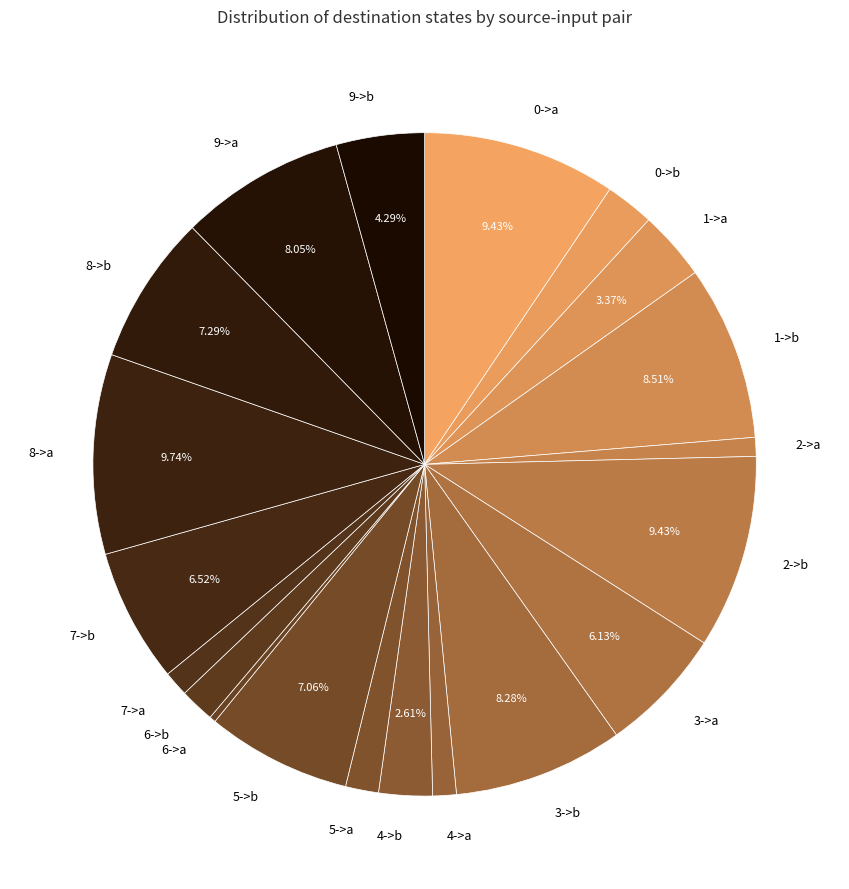

To the nearest percent, what is the average slice percentage?

5%